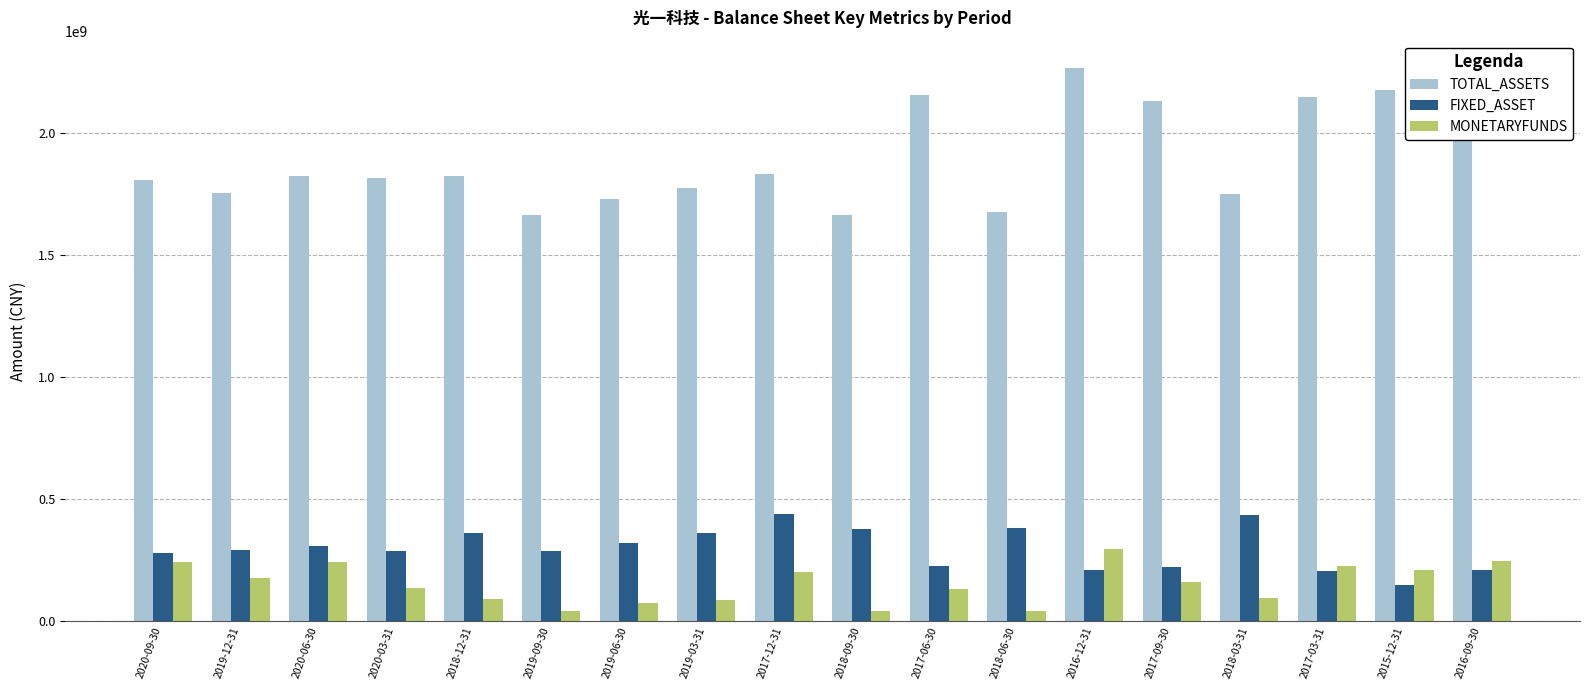

Rank the series at 2015-12-31 from highest to lowest value.

TOTAL_ASSETS, MONETARYFUNDS, FIXED_ASSET